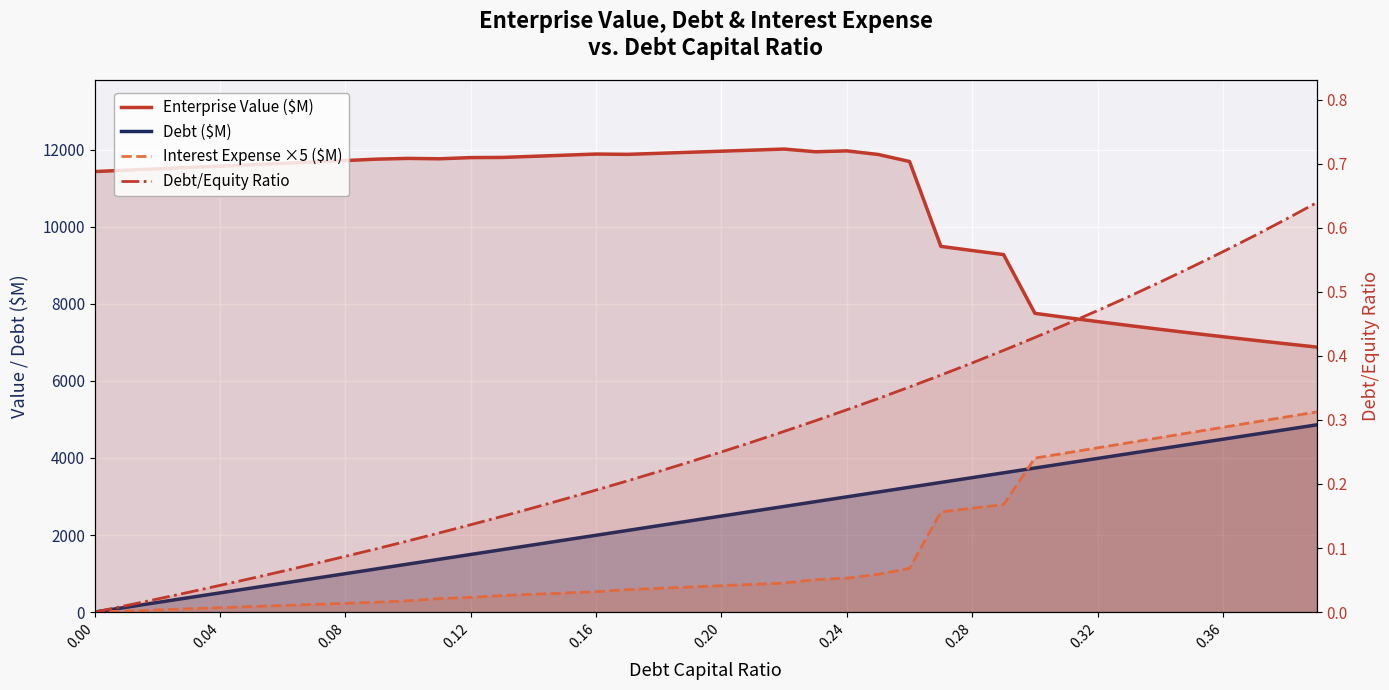

What value does the Debt/Equity Ratio series have at 0.36?

0.6